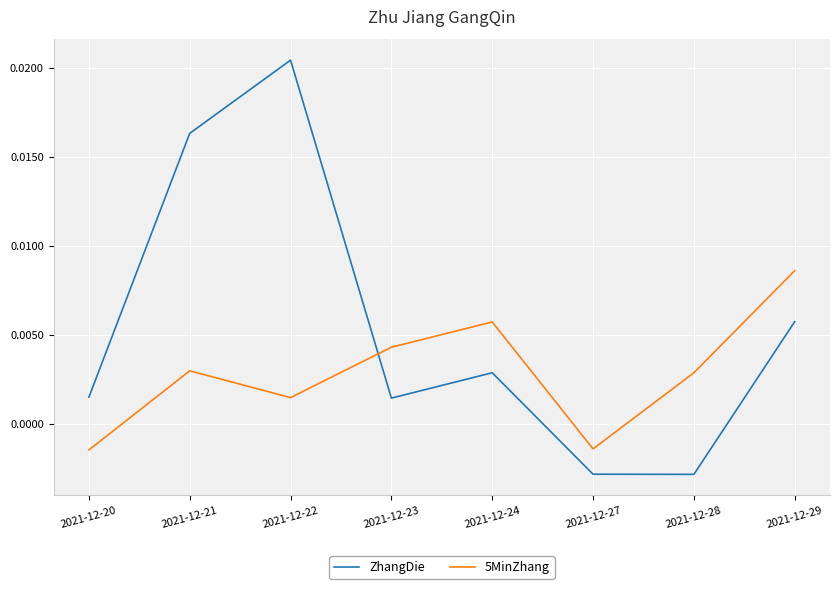

At which category is the sum across all series the highest?

2021-12-22